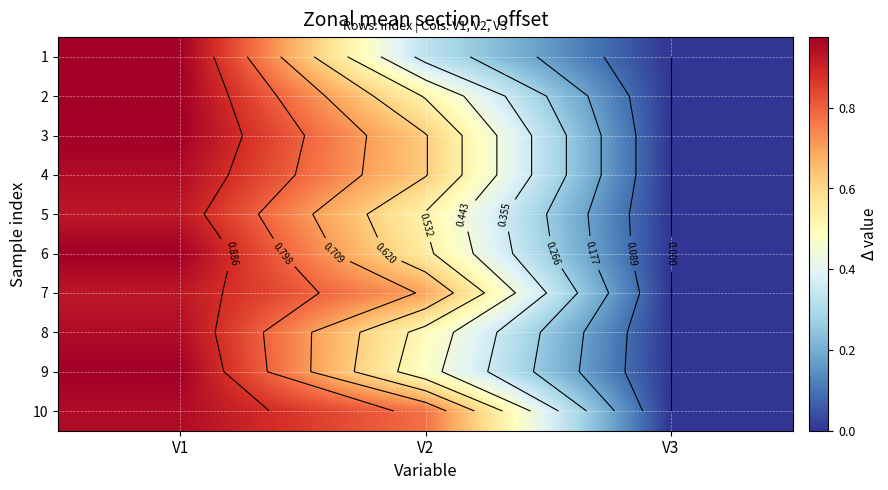

Which label corresponds to the smallest value in the chart?

V3